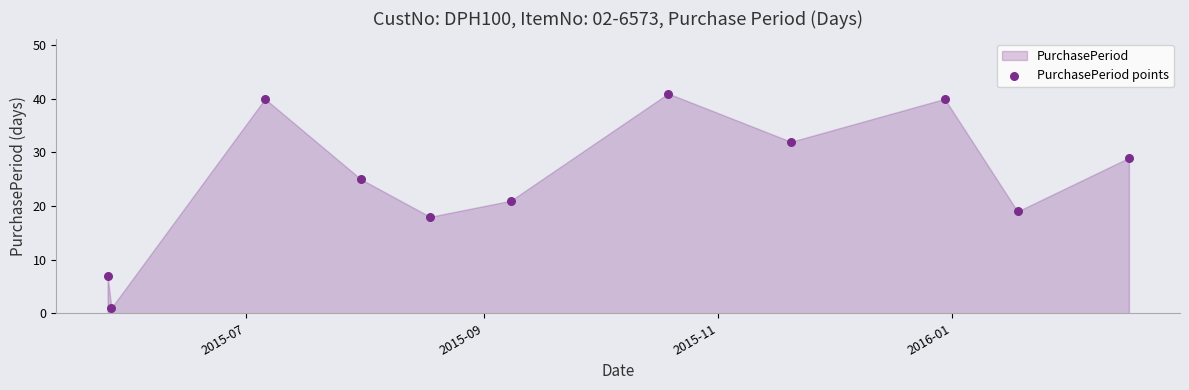

What is the range of Y values (max minus min)?

40